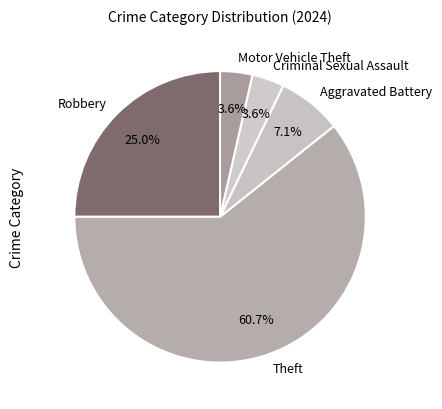

What is the ratio of the value at Theft to the value at Aggravated Battery?

8.5